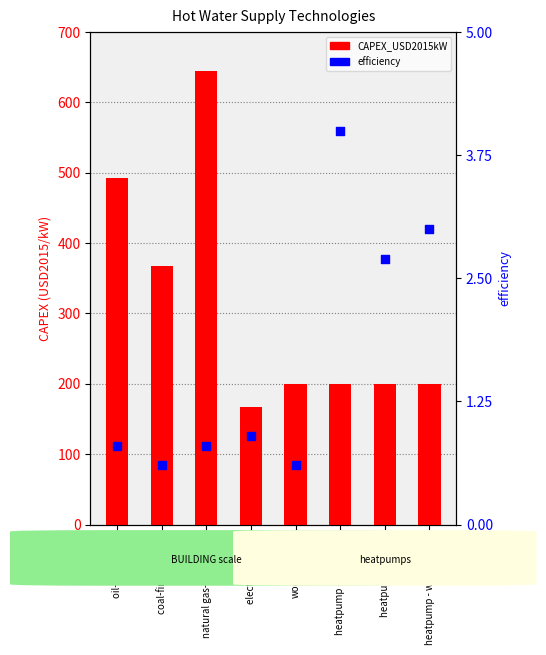

At which category is the sum across all series the highest?

natural gas-fired boiler